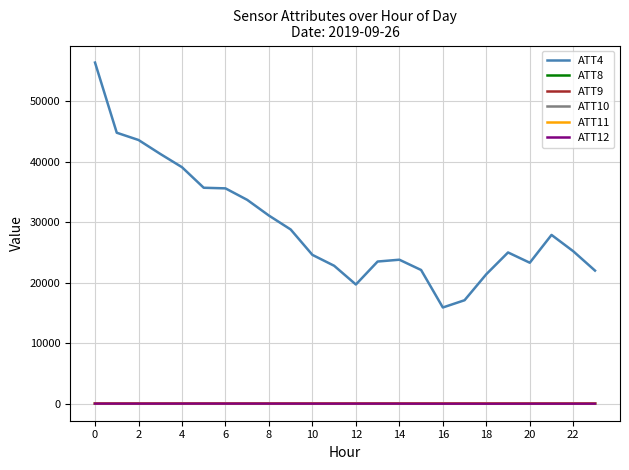

Which series has the largest total across all categories?

ATT4